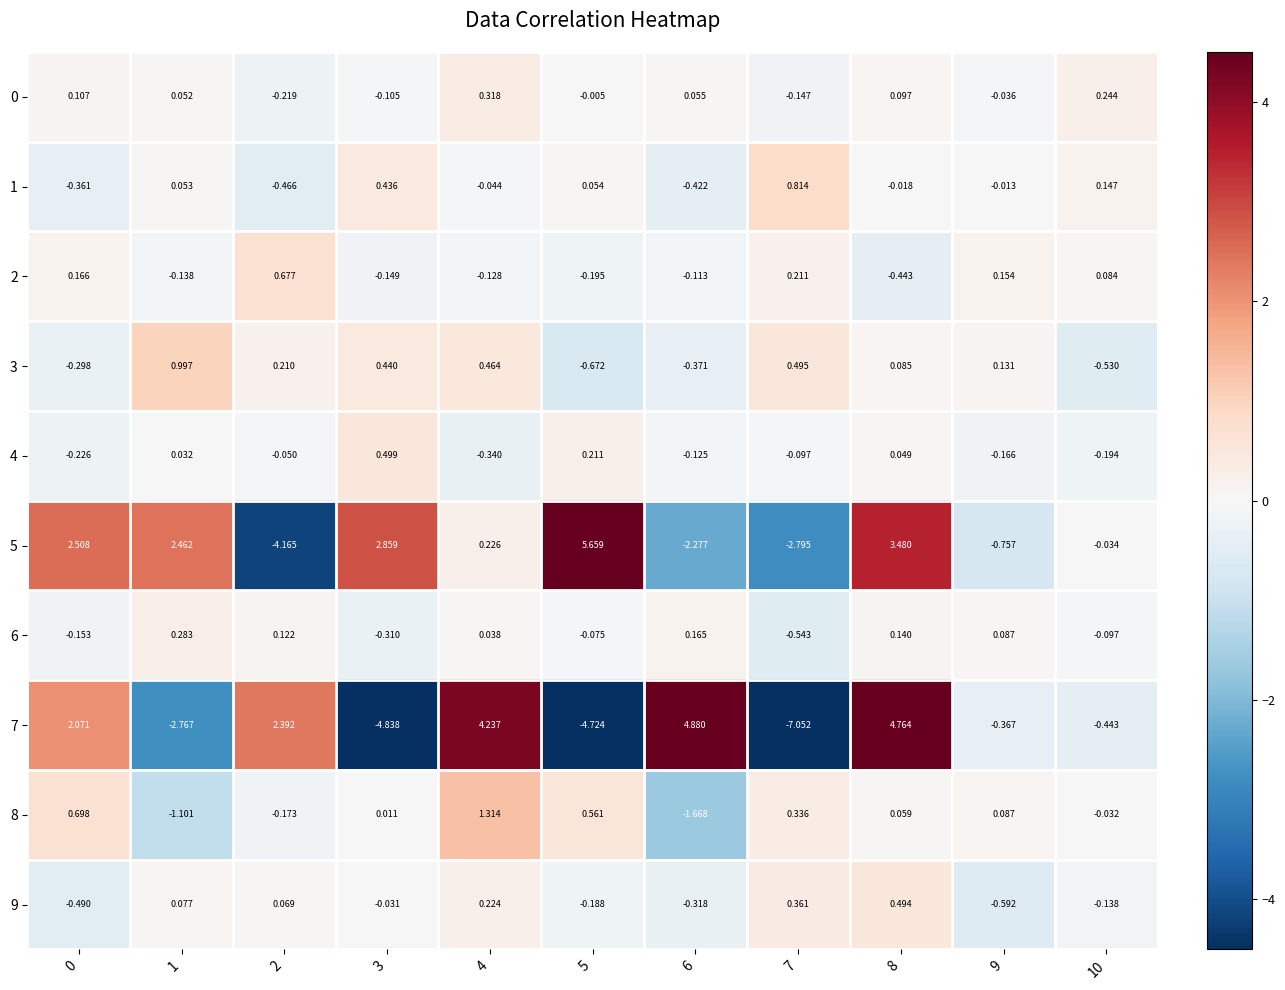

Count the number of categories in the chart.

11